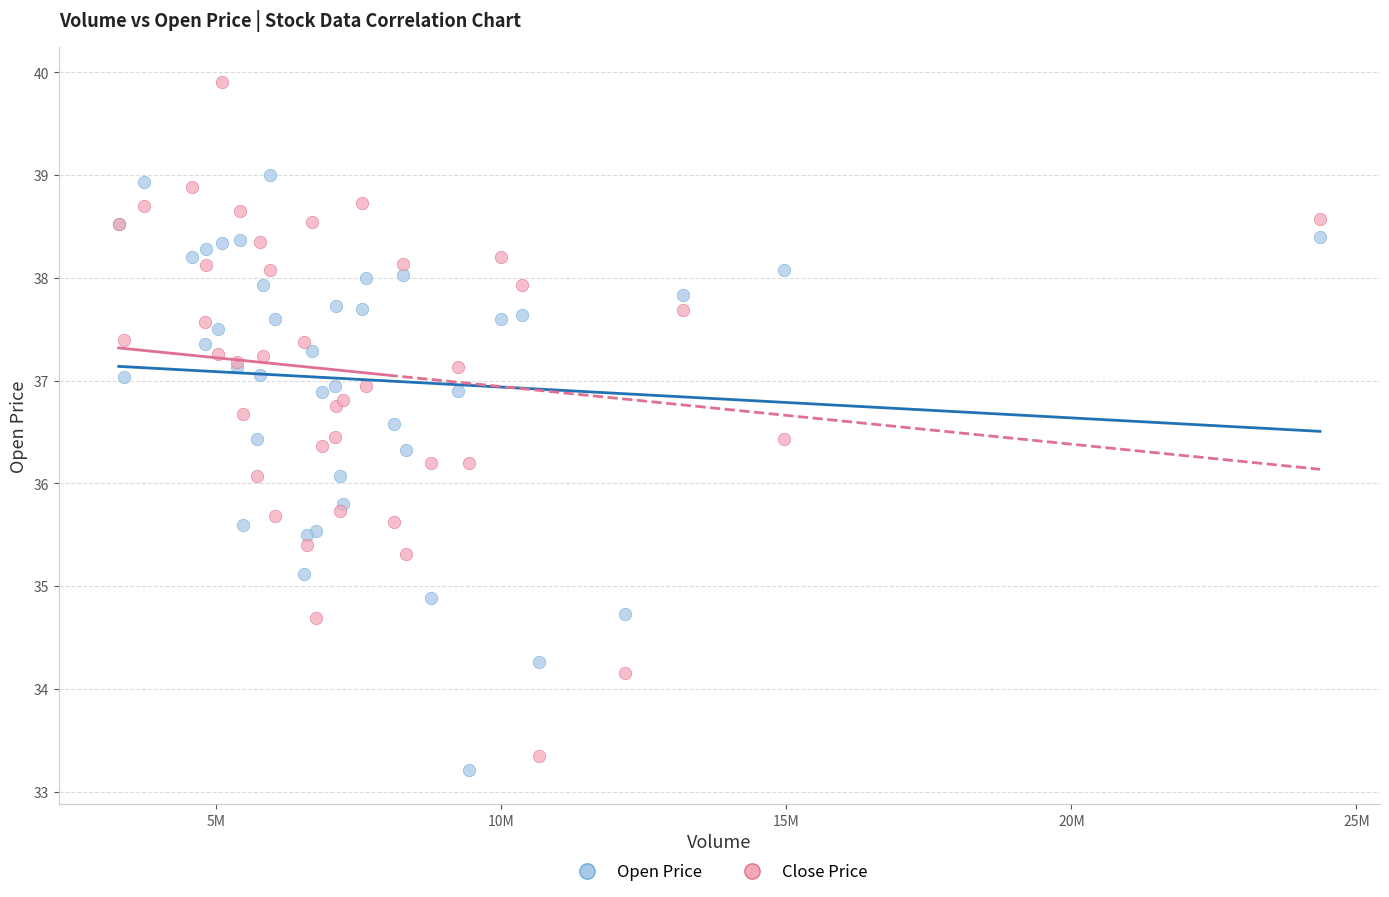

Which series reaches the maximum Y coordinate?

Close Price